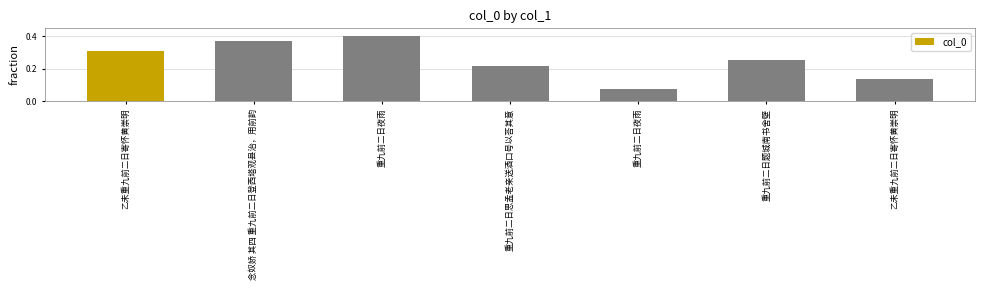

What is the sum of the values at 重九前二日夜雨 and 乙未重九前二日寄怀黄崇明?

0.5